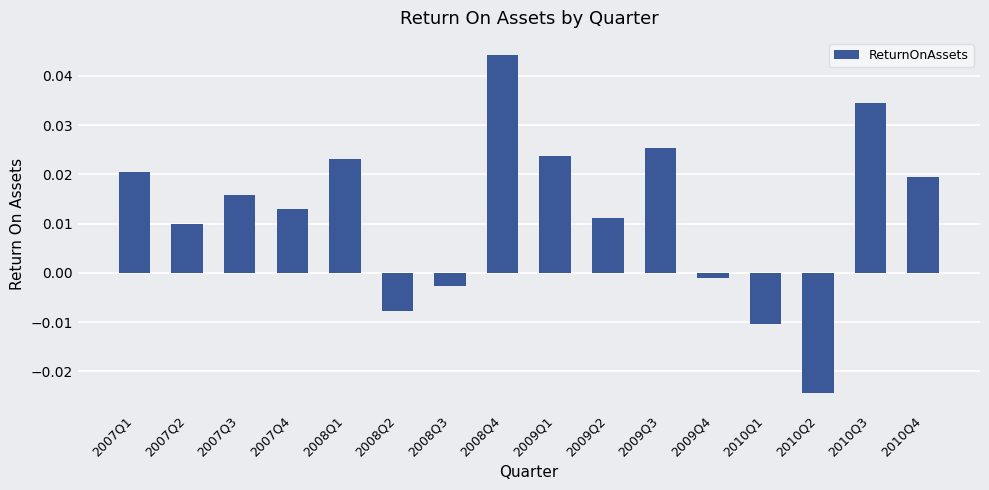

What position from the right is 2010Q1?

4